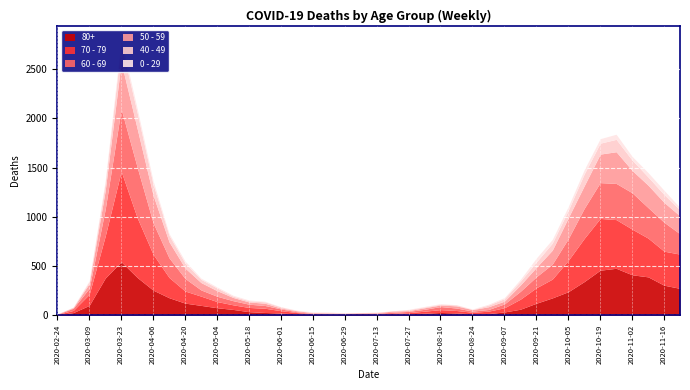

What is the label of the 35th point from the left?

2020-10-19